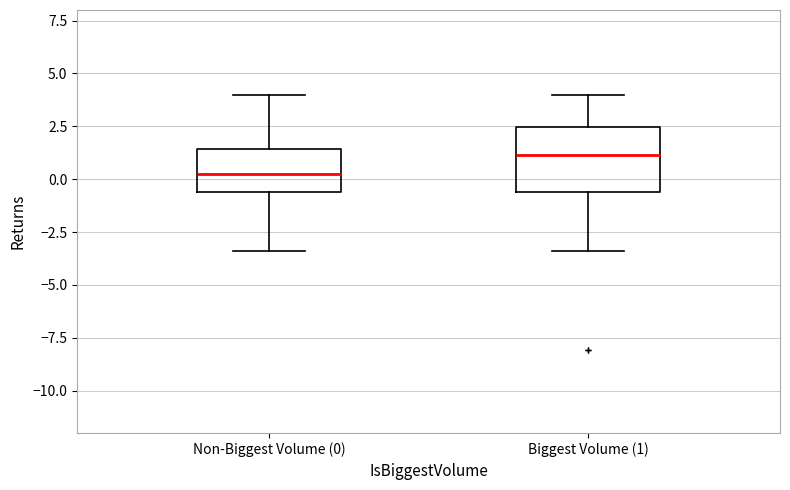

Comparing the boxes themselves (not the whiskers), which one is the tallest?

Biggest Volume (1)